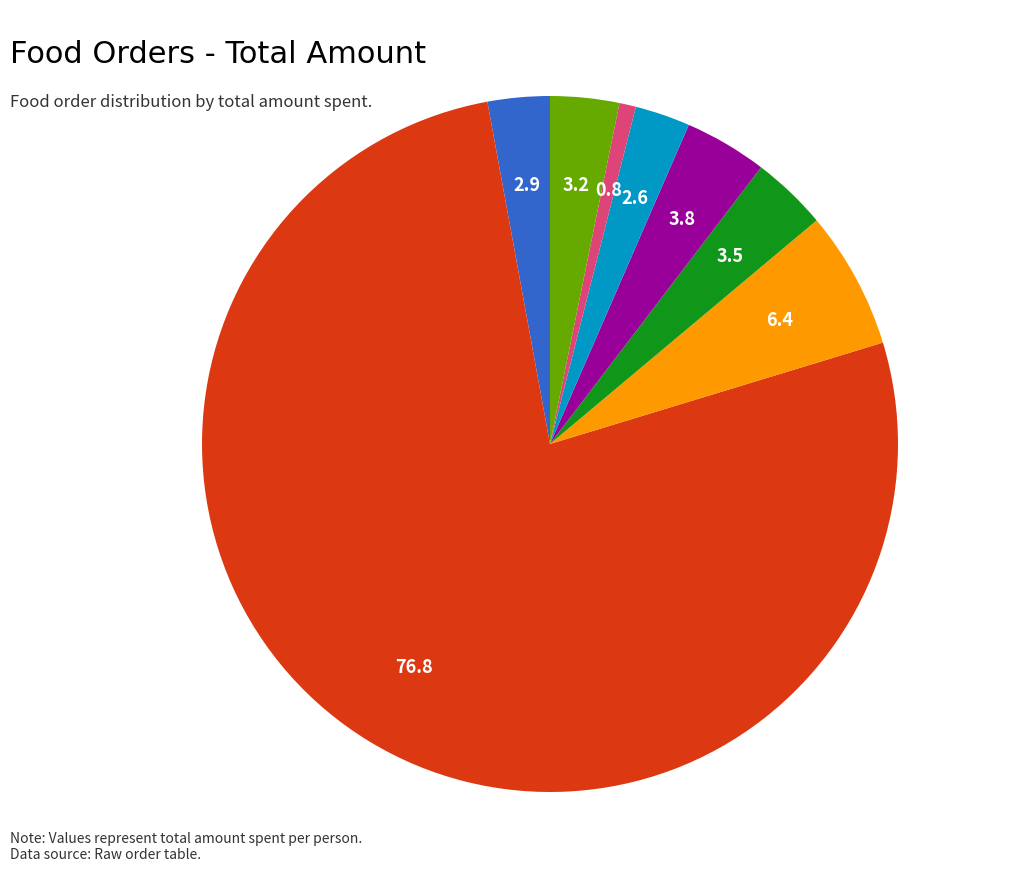

Is it true that kamali is 77% of the pie?

True